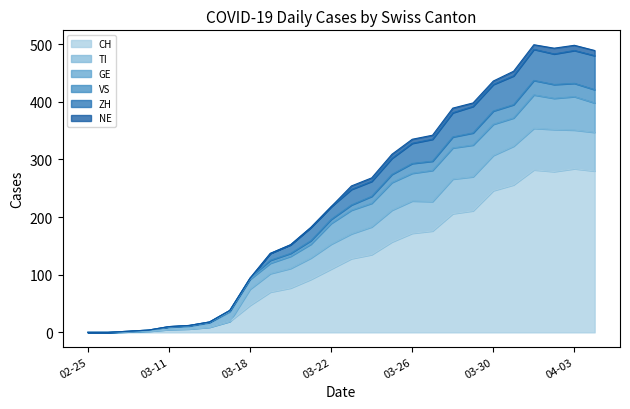

At which category is the sum across all series the highest?

2020-04-01